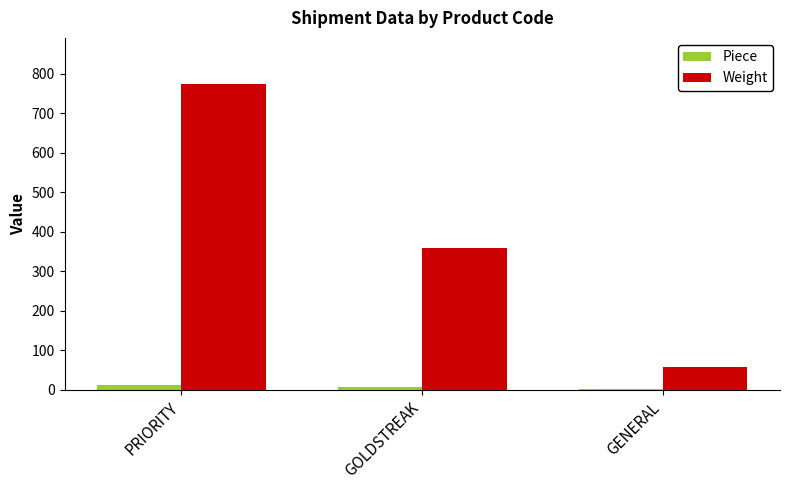

What is the difference between the Weight values at GENERAL and GOLDSTREAK?

301